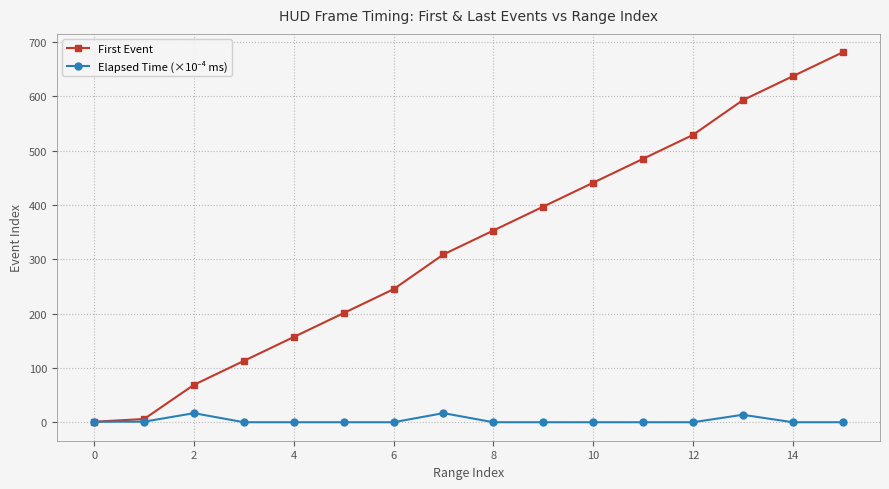

True or false: First Event has more than 1 interior local peaks.

False